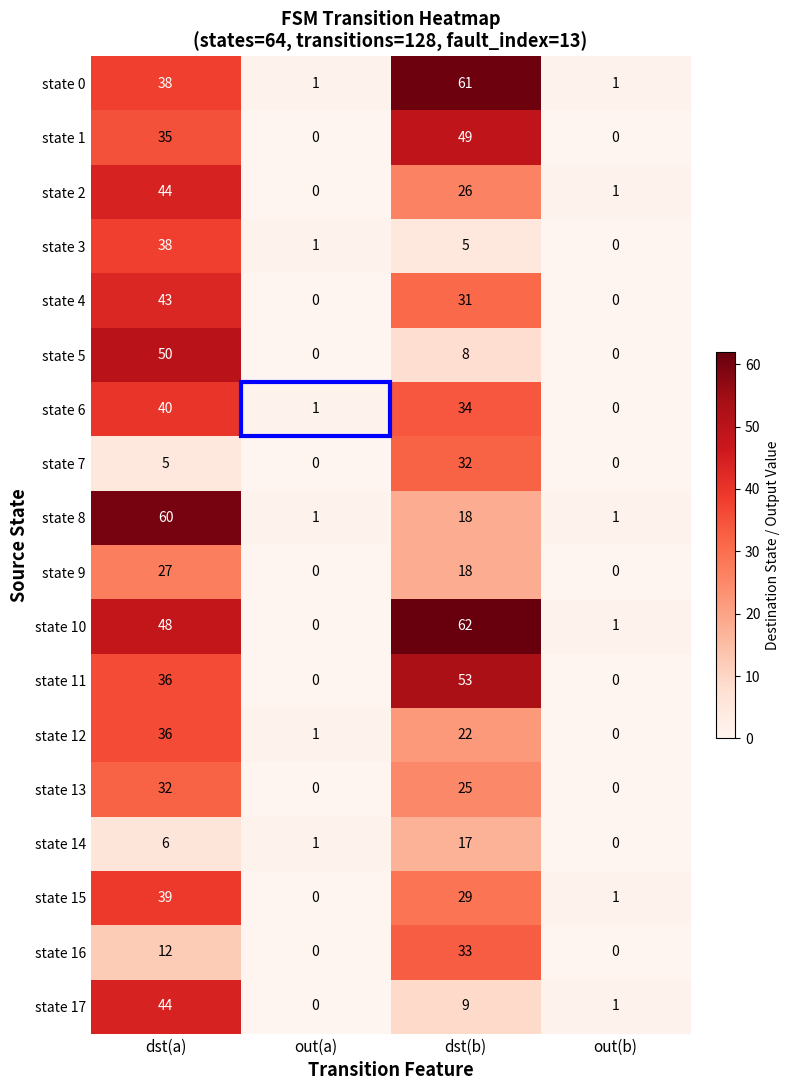

Which category has the highest value in the state 17 series?

dst(a)